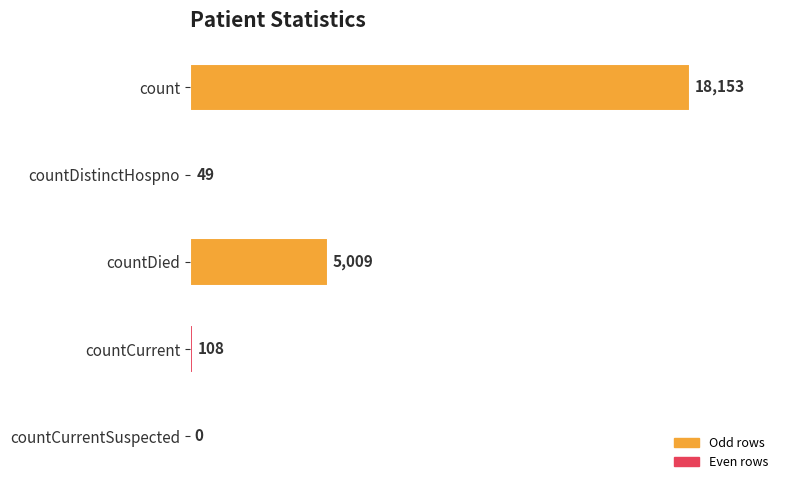

Count the number of categories in the chart.

5